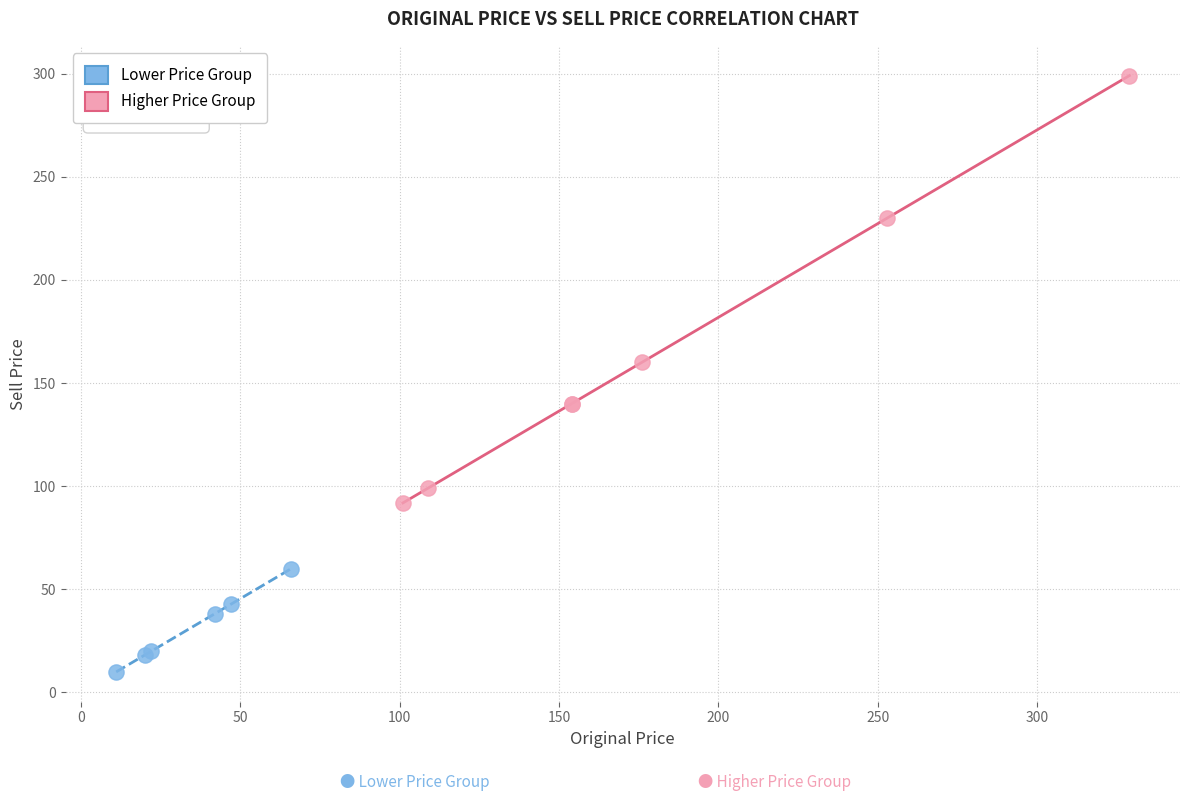

Which series reaches the maximum Y coordinate?

Higher Price Group